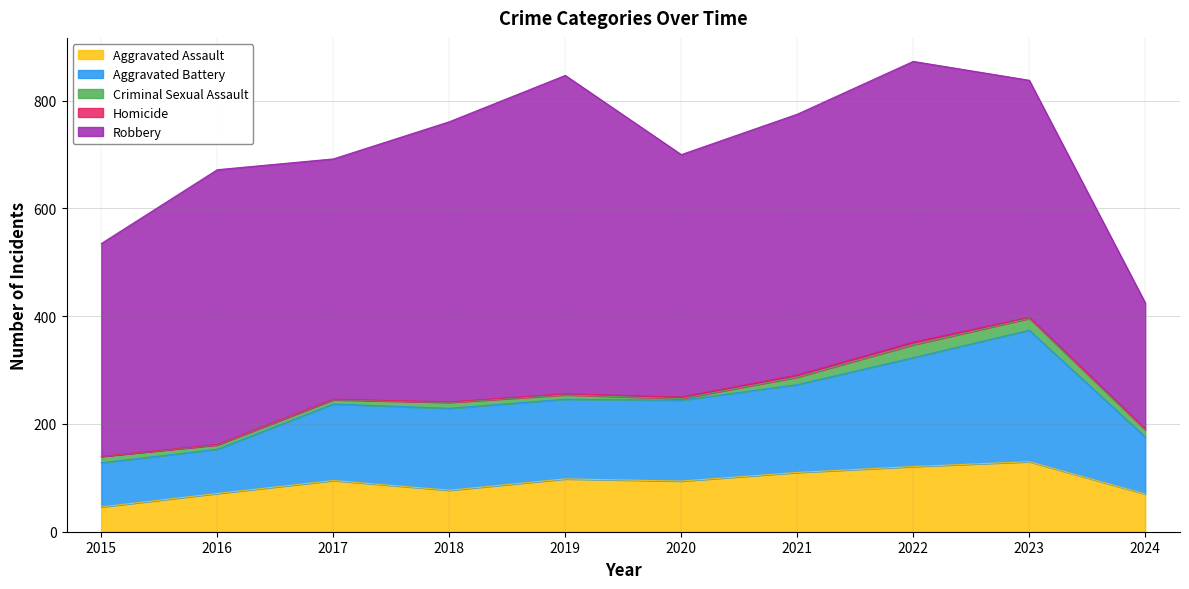

Which category has the highest value across all series?

2019